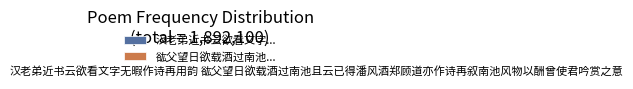

To the nearest percent, what is the average slice percentage?

50%